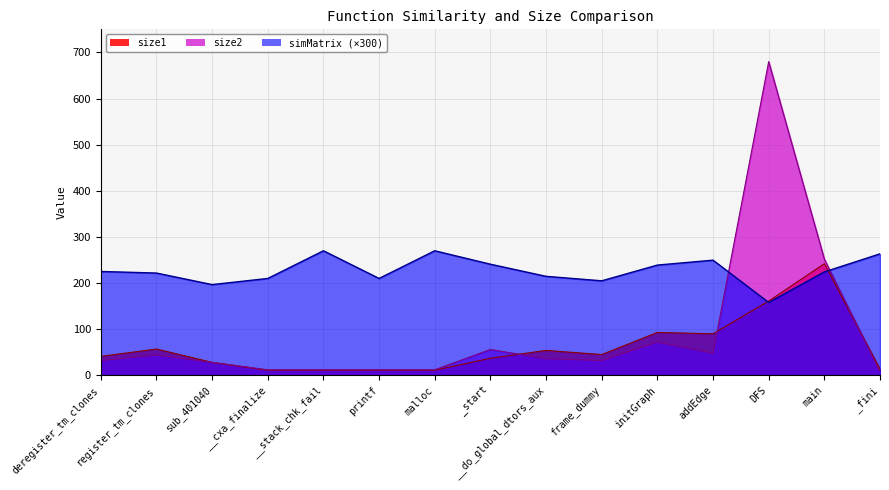

How many values in the size2 series exceed 32?

7